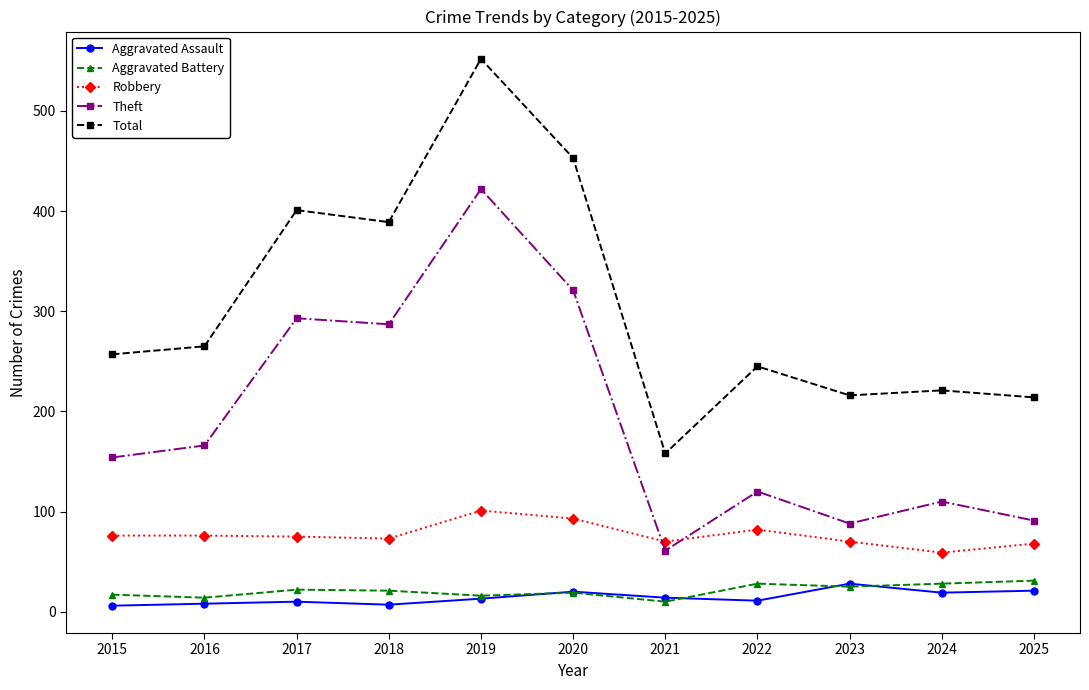

True or false: Theft and Aggravated Assault intersect in this chart.

False